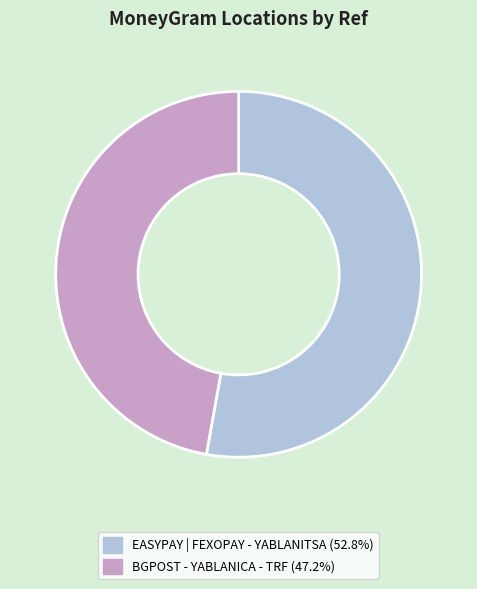

What is the ratio of the value at BGPOST - YABLANICA - TRF to the value at EASYPAY | FEXOPAY - YABLANITSA?

0.9